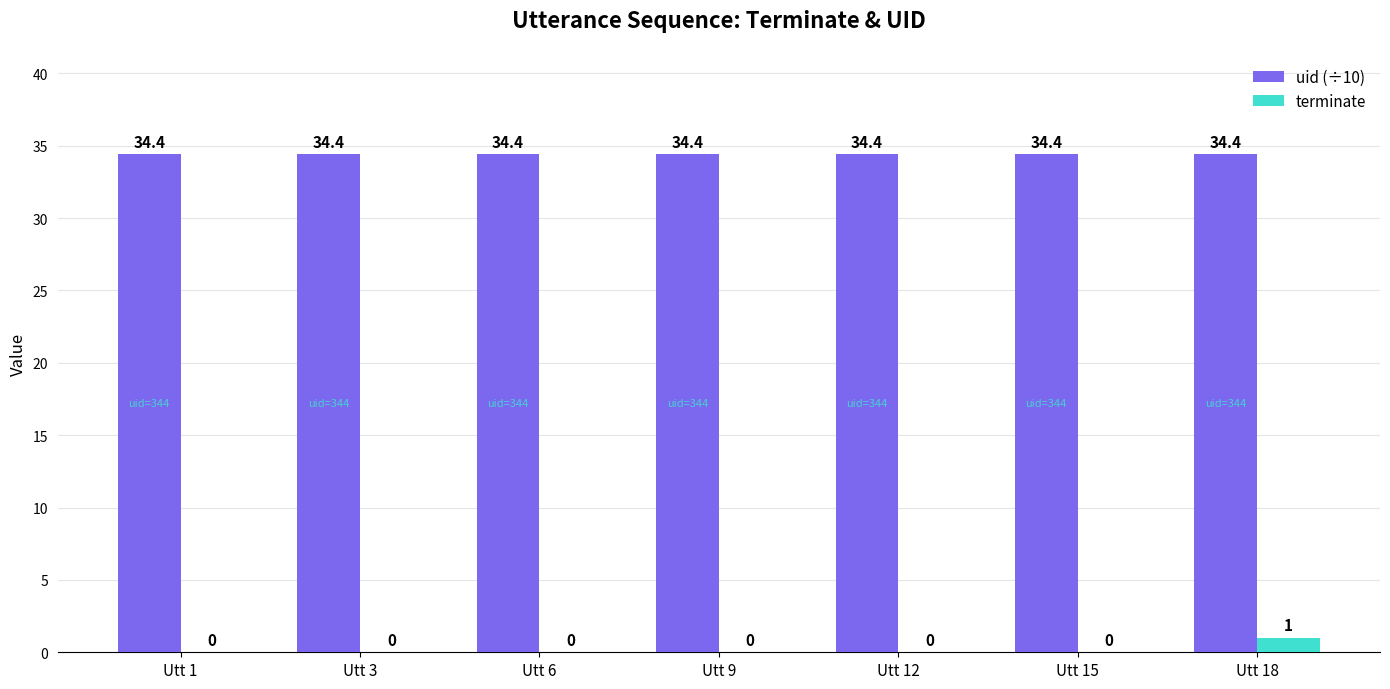

At which category is the sum across all series the highest?

Utt 18